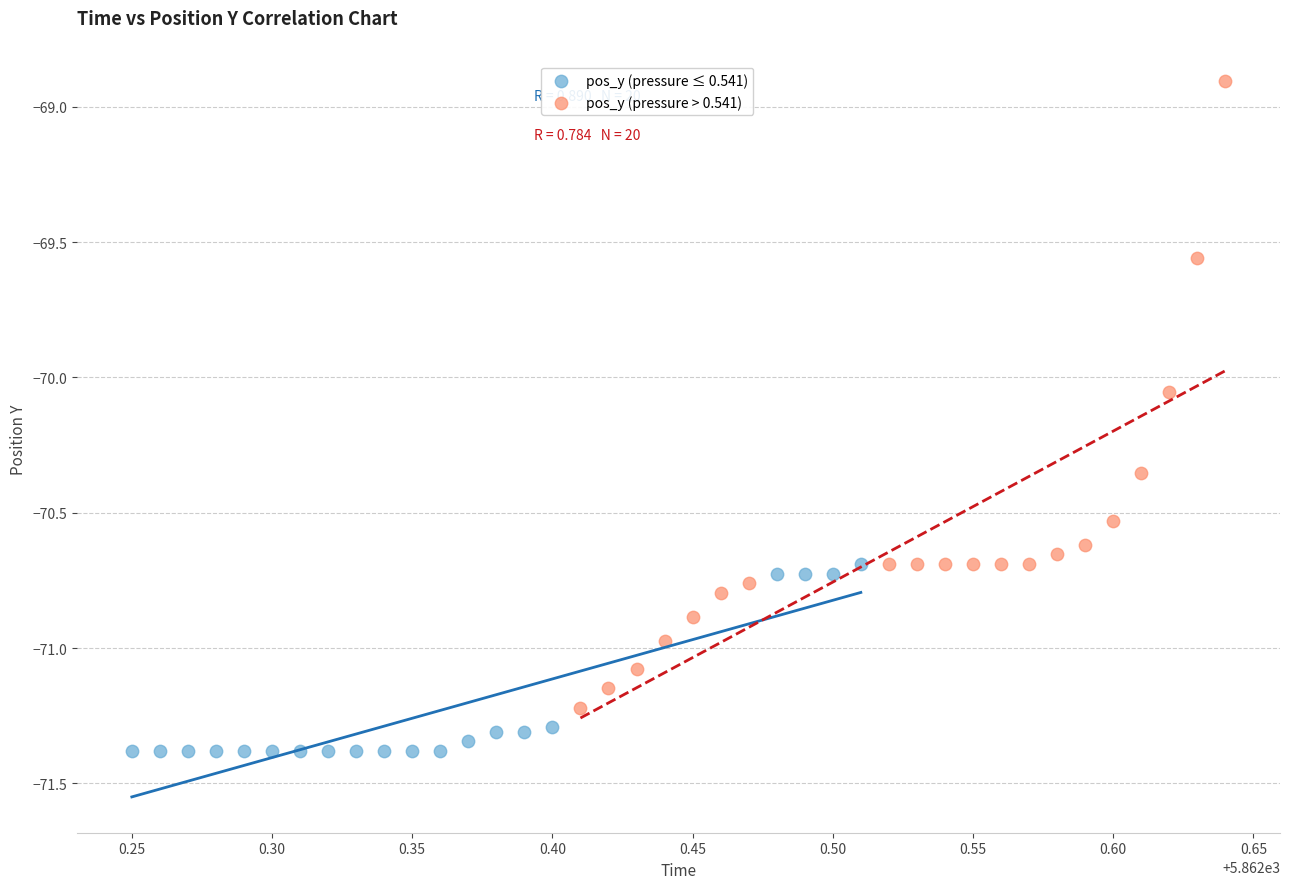

Which series has the widest spread of Y values?

pos_y (pressure > 0.541)